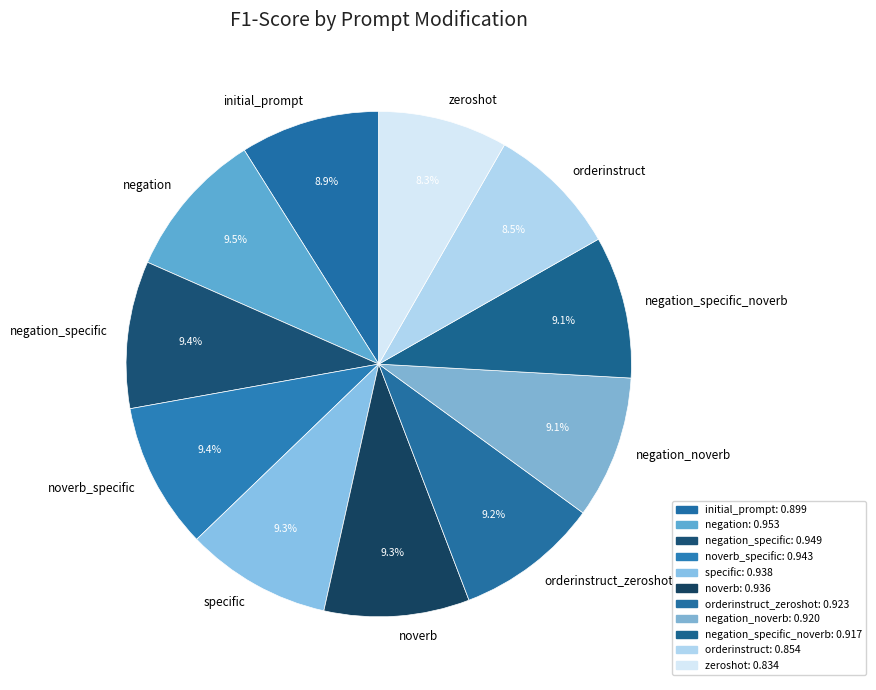

Is there any slice that represents more than half of the pie?

No